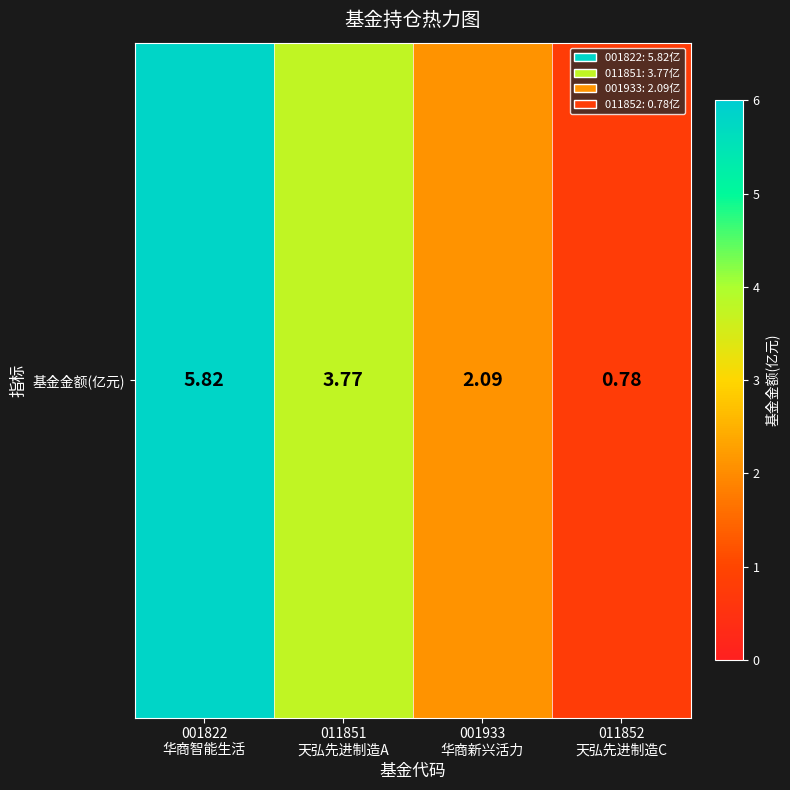

Reading left to right, transcribe all the data shown in this chart.

001822
华商智能生活=5.8	011851
天弘先进制造A=3.8	001933
华商新兴活力=2.1	011852
天弘先进制造C=0.8